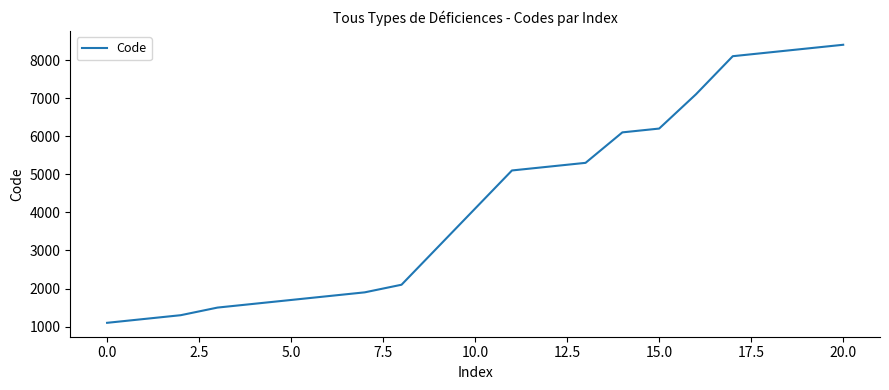

What is the greatest value displayed?

8400